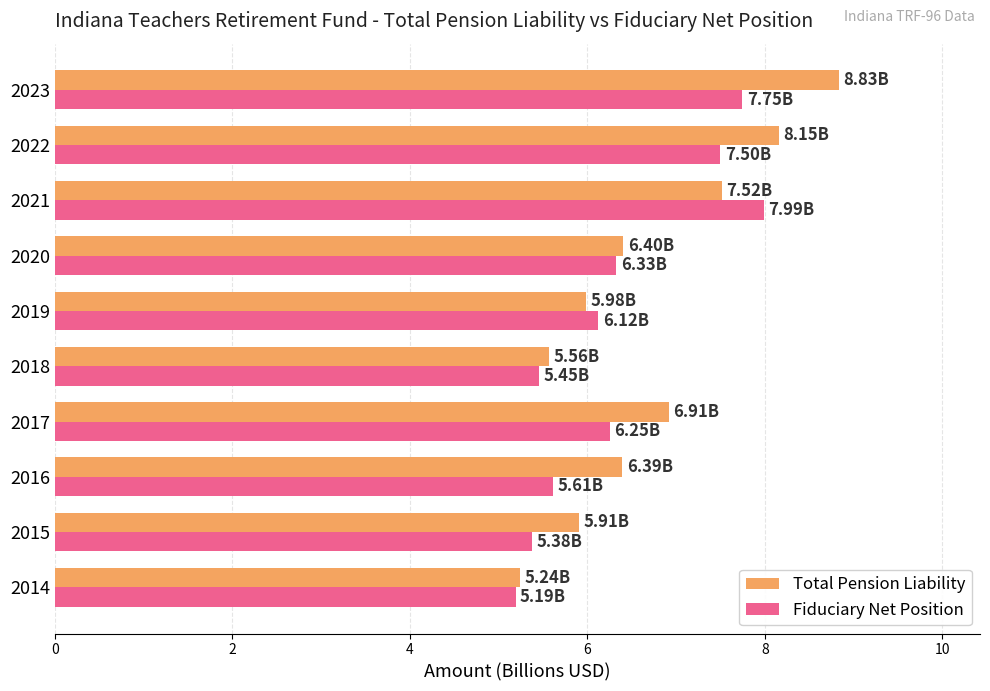

List the series in order of their peak value, lowest first.

Fiduciary Net Position, Total Pension Liability